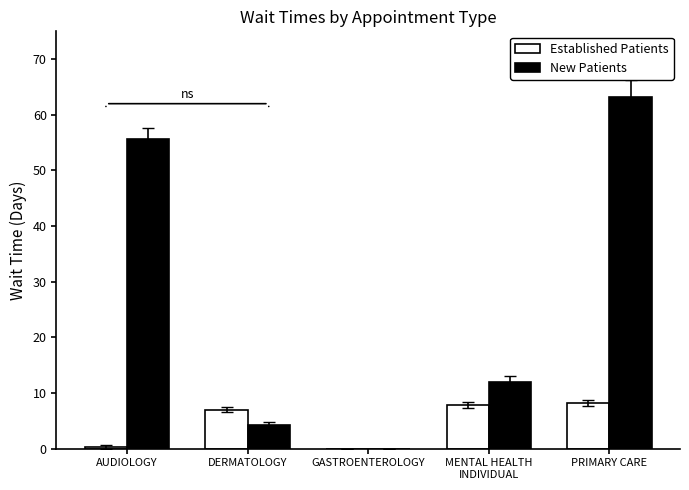

What are all the series names shown in the legend?

Established Patients, New Patients